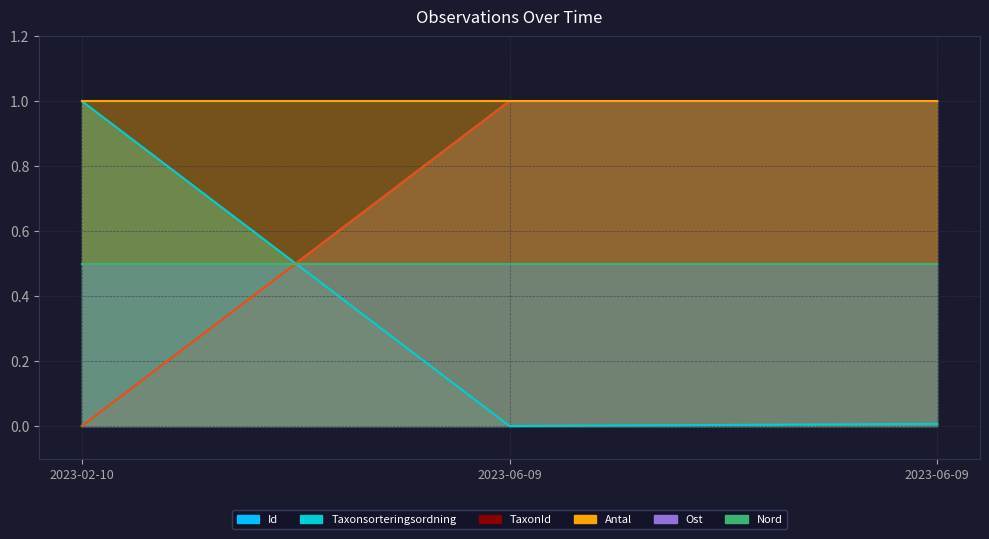

The value of Taxonsorteringsordning at 2023-06-09 is 0.0. True or false?

True